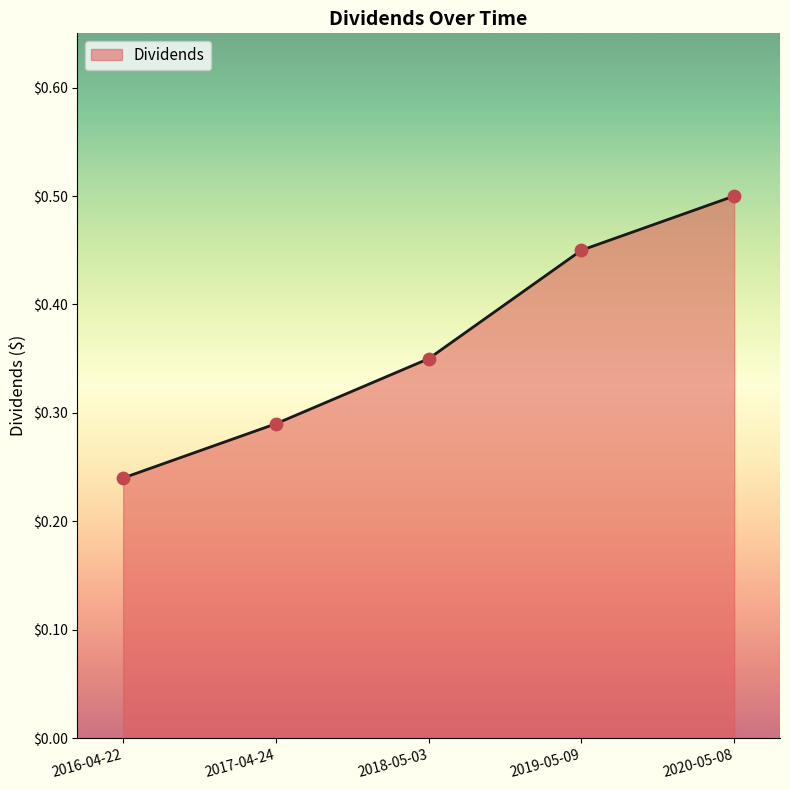

What is the change in value from 2016-04-22 to 2018-05-03?

+0.1